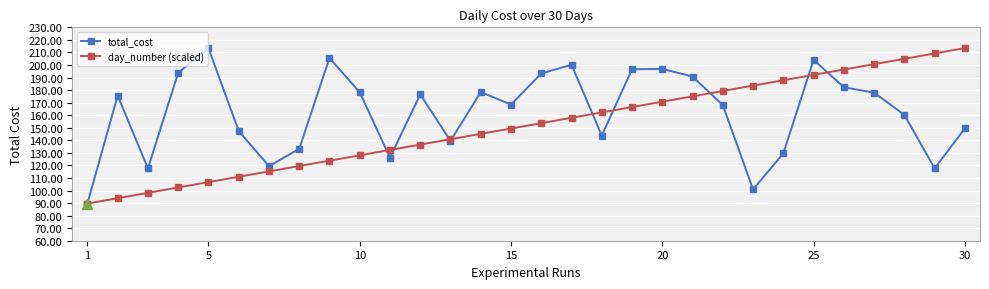

Which series has the largest total across all categories?

total_cost